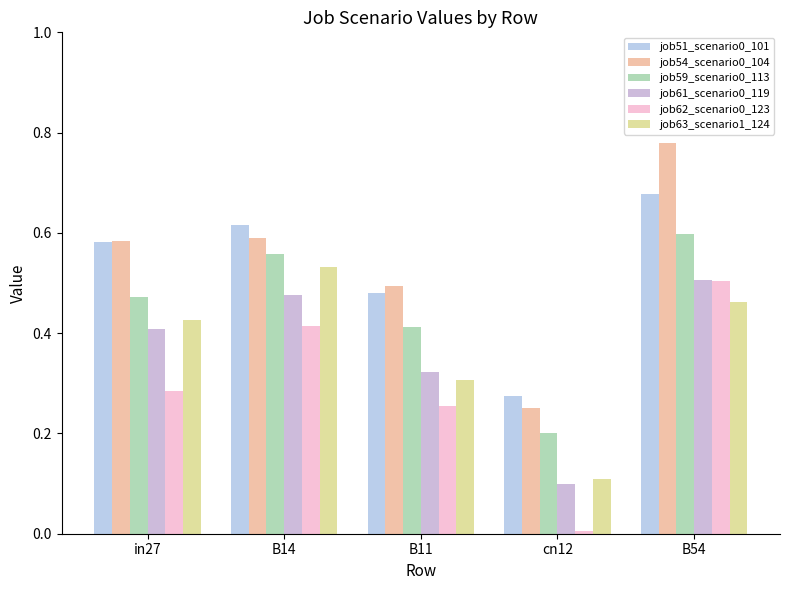

What is the value of the job51_scenario0_101 bar at the 5th from the left?

0.7